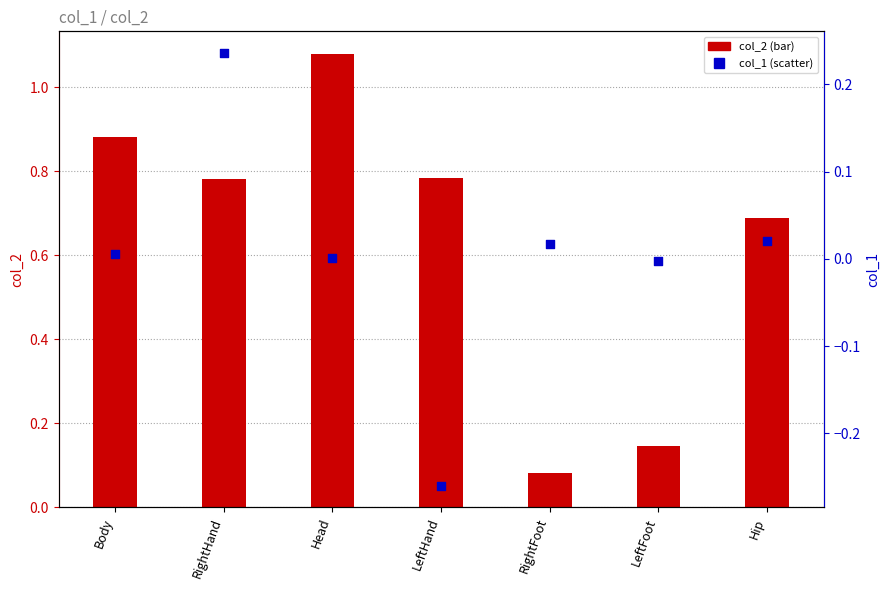

Which series has the largest total across all categories?

col_2